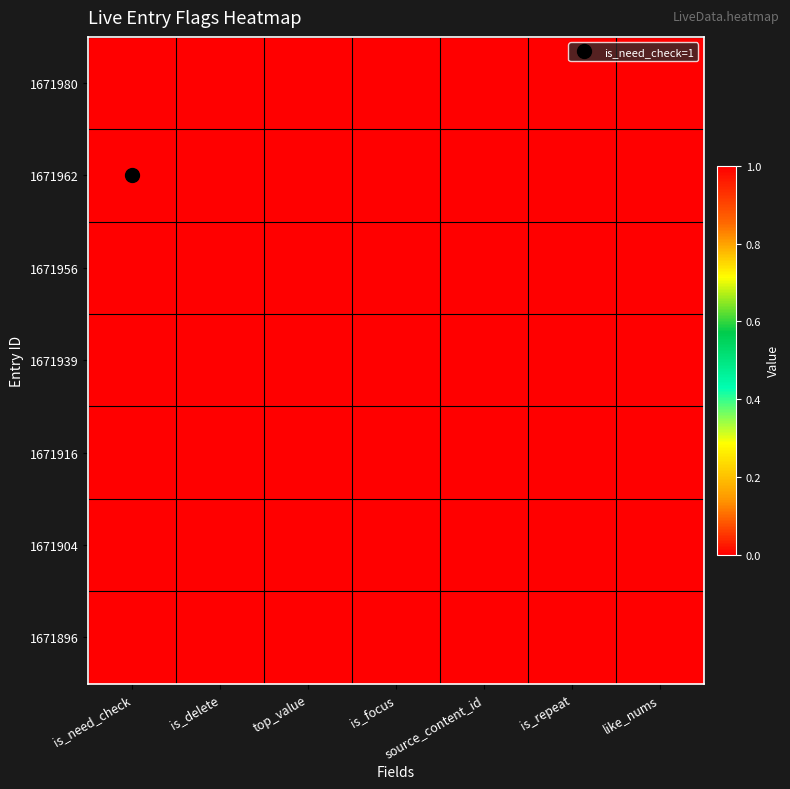

Reading left to right, transcribe all the data shown in this chart.

1671980: is_need_check=0	is_delete=0	top_value=0	is_focus=0	source_content_id=0	is_repeat=0	like_nums=0
1671962: is_need_check=1	is_delete=0	top_value=0	is_focus=0	source_content_id=0	is_repeat=0	like_nums=0
1671956: is_need_check=0	is_delete=0	top_value=0	is_focus=0	source_content_id=0	is_repeat=0	like_nums=0
1671939: is_need_check=0	is_delete=0	top_value=0	is_focus=0	source_content_id=0	is_repeat=0	like_nums=0
1671916: is_need_check=0	is_delete=0	top_value=0	is_focus=0	source_content_id=0	is_repeat=0	like_nums=0
1671904: is_need_check=0	is_delete=0	top_value=0	is_focus=0	source_content_id=0	is_repeat=0	like_nums=0
1671896: is_need_check=0	is_delete=0	top_value=0	is_focus=0	source_content_id=0	is_repeat=0	like_nums=0